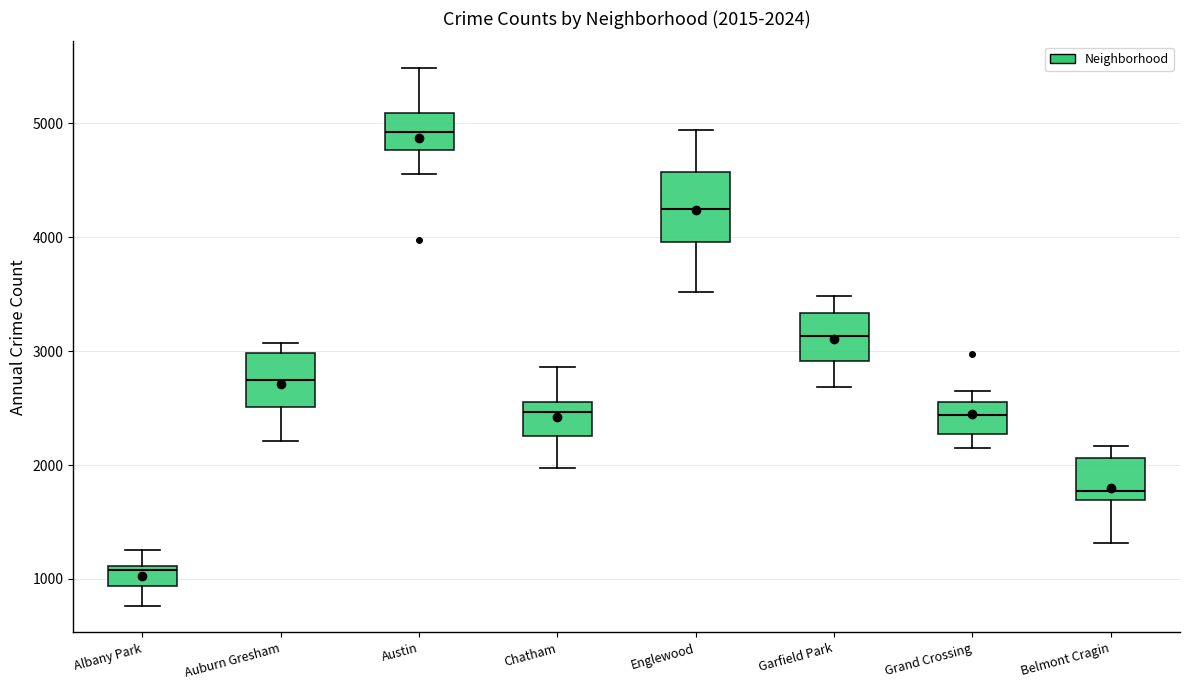

Which box's median line is the lowest?

Albany Park